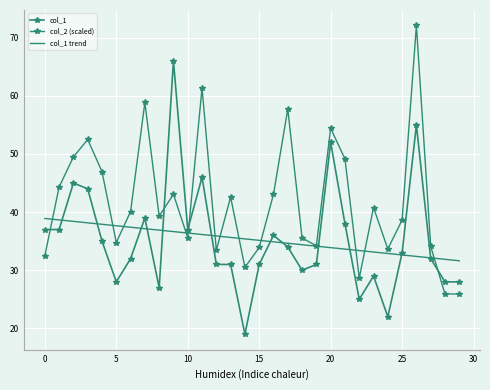

What is the sum of all col_2 (scaled) values?

1253.1